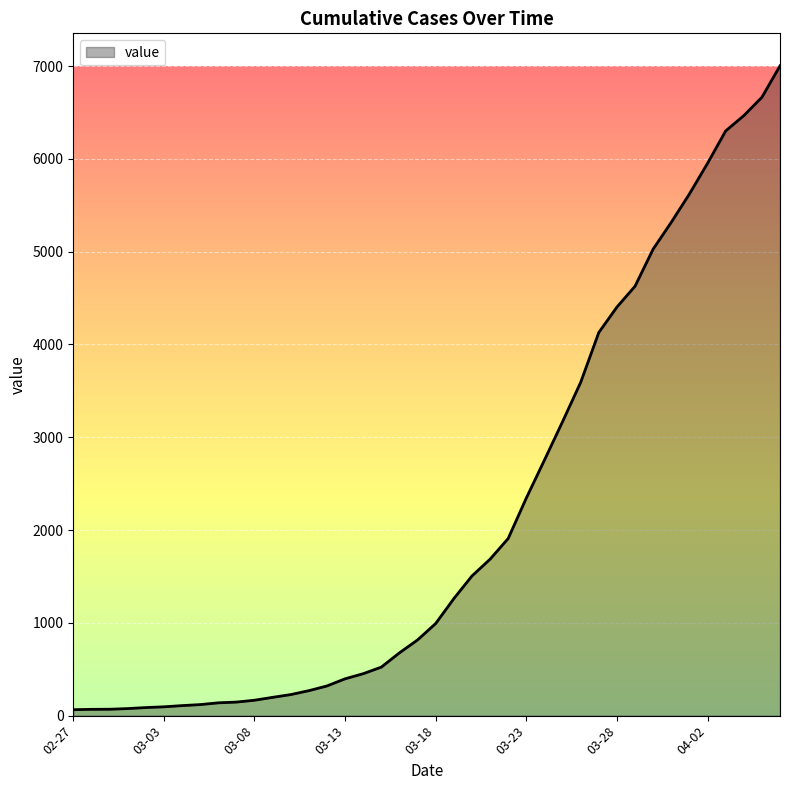

What is the maximum value shown in the chart?

7003